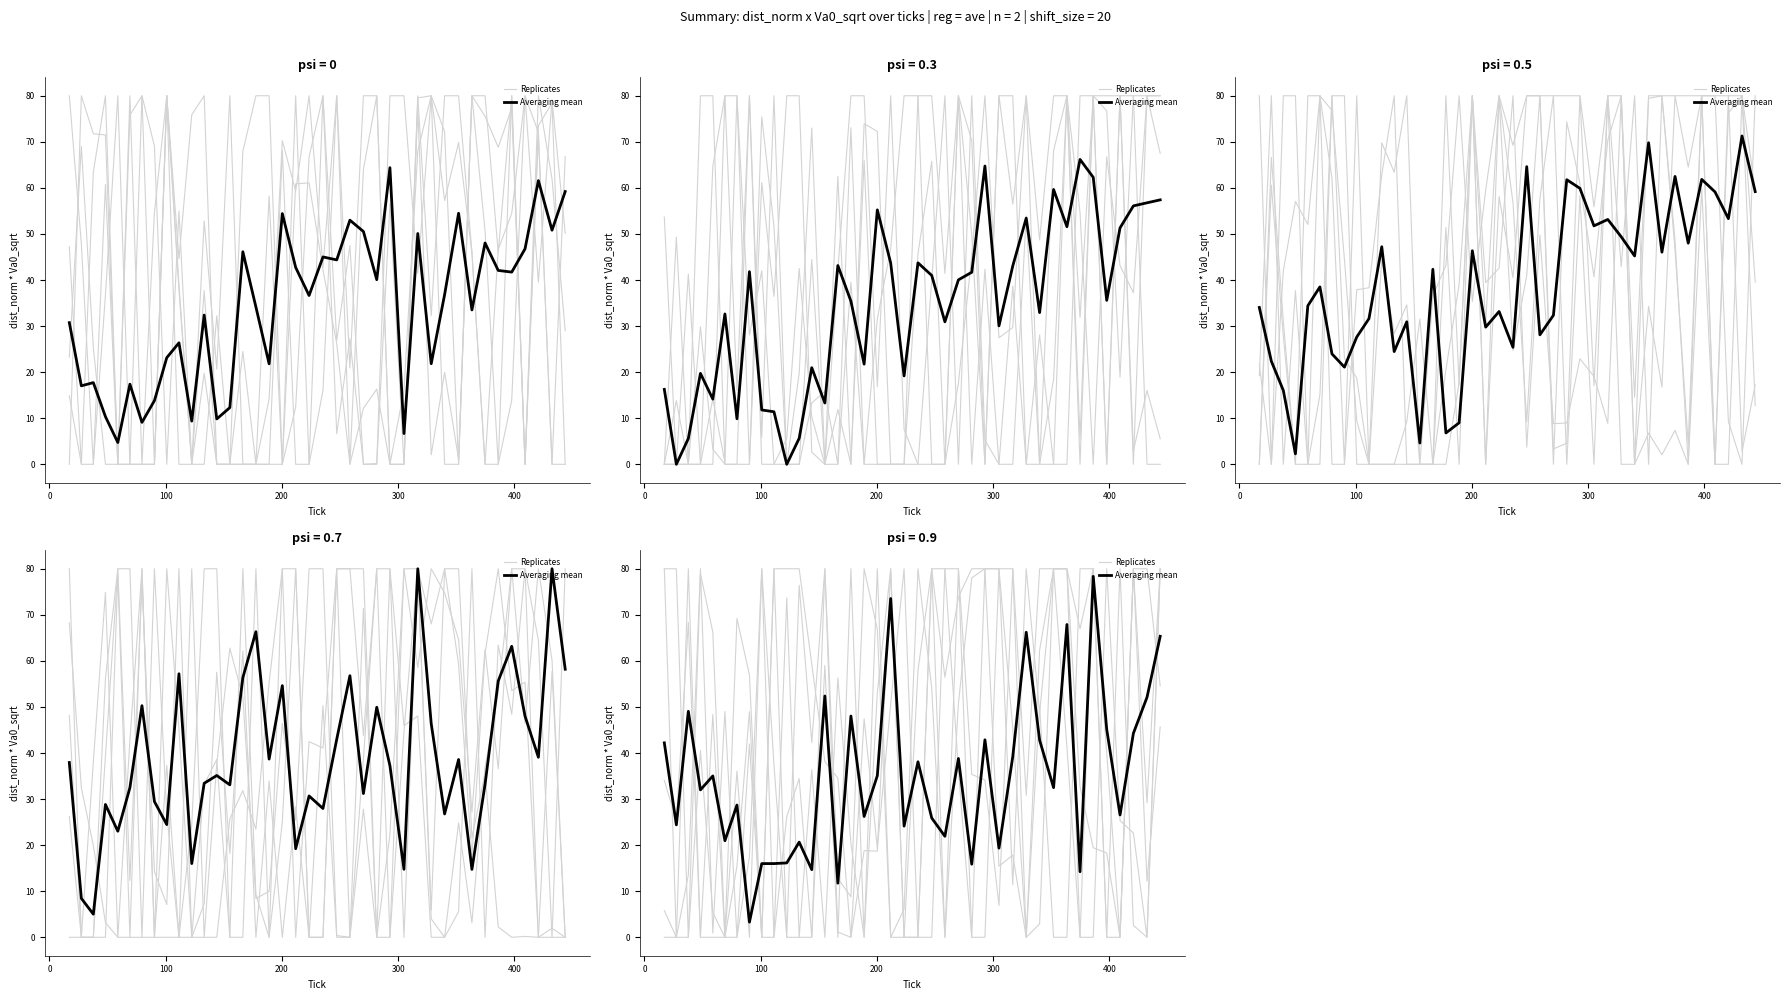

What is the label of the 5th point from the left?

300